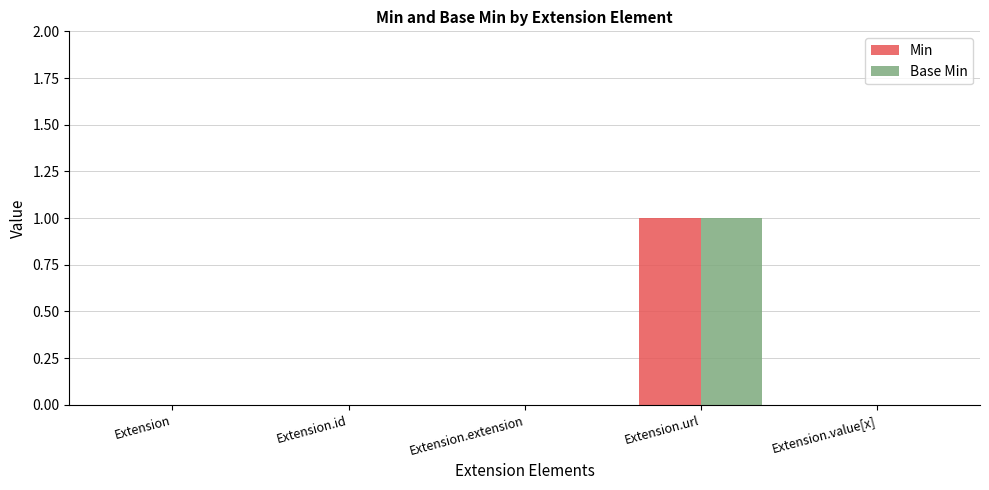

At which category is the sum across all series the highest?

Extension.url